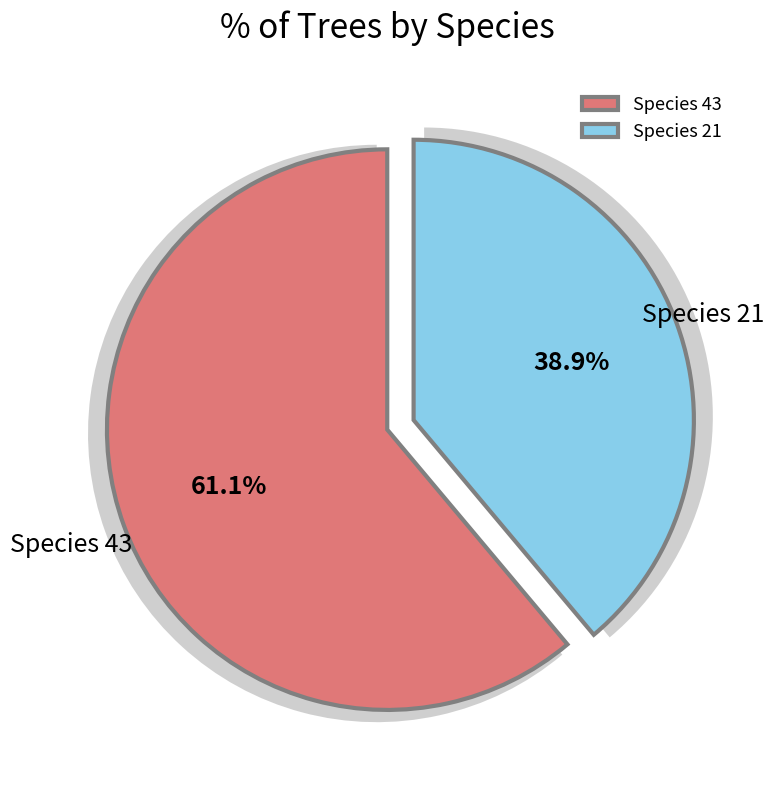

To the nearest percent, what is the combined percentage of Especie 21 and Especie 43?

100%